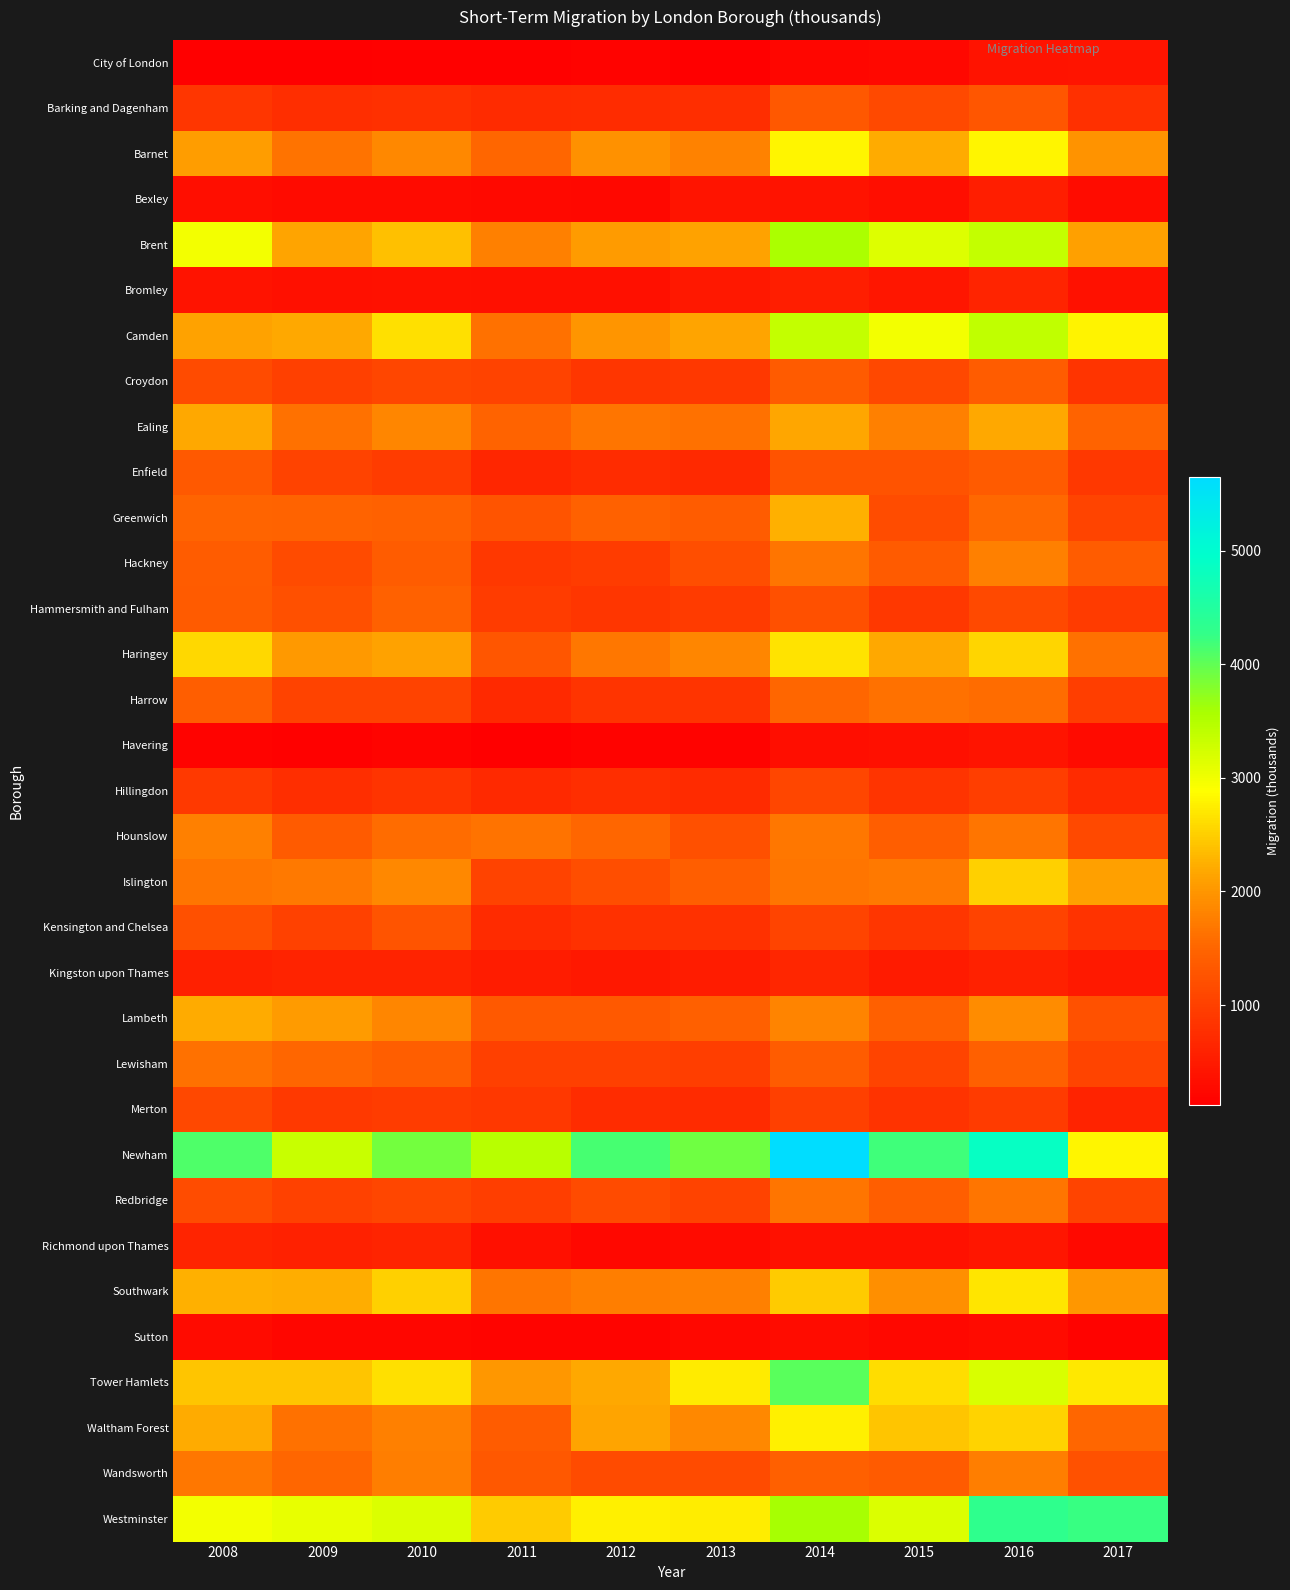

Reading left to right, extract all data points from this chart.

City of London: 2008=143	2009=134	2010=151	2011=155	2012=180	2013=123	2014=210	2015=251	2016=391	2017=415
Barking and Dagenham: 2008=858	2009=755	2010=791	2011=712	2012=729	2013=763	2014=1328	2015=1120	2016=1310	2017=771
Barnet: 2008=2084	2009=1641	2010=1864	2011=1520	2012=1951	2013=1797	2014=2814	2015=2211	2016=2816	2017=1967
Bexley: 2008=329	2009=282	2010=285	2011=273	2012=247	2013=412	2014=397	2015=325	2016=536	2017=311
Brent: 2008=2987	2009=2133	2010=2385	2011=1779	2012=2056	2013=2122	2014=3572	2015=3150	2016=3377	2017=2088
Bromley: 2008=387	2009=340	2010=362	2011=349	2012=355	2013=450	2014=535	2015=429	2016=637	2017=380
Camden: 2008=2124	2009=2186	2010=2634	2011=1632	2012=1996	2013=2146	2014=3370	2015=2981	2016=3401	2017=2788
Croydon: 2008=1145	2009=1005	2010=1084	2011=1040	2012=860	2013=883	2014=1360	2015=1096	2016=1392	2017=848
Ealing: 2008=2189	2009=1630	2010=1834	2011=1470	2012=1662	2013=1633	2014=2174	2015=1785	2016=2187	2017=1481
Enfield: 2008=1337	2009=1051	2010=965	2011=643	2012=733	2013=689	2014=1265	2015=1254	2016=1361	2017=893
Greenwich: 2008=1492	2009=1466	2010=1446	2011=1275	2012=1461	2013=1386	2014=2256	2015=1179	2016=1538	2017=1055
Hackney: 2008=1386	2009=1140	2010=1384	2011=882	2012=949	2013=1196	2014=1666	2015=1366	2016=1769	2017=1396
Hammersmith and Fulham: 2008=1373	2009=1219	2010=1450	2011=956	2012=876	2013=927	2014=1219	2015=881	2016=1135	2017=942
Haringey: 2008=2563	2009=2028	2010=2118	2011=1309	2012=1691	2013=1841	2014=2666	2015=2183	2016=2544	2017=1634
Harrow: 2008=1407	2009=1033	2010=1043	2011=693	2012=857	2013=848	2014=1524	2015=1625	2016=1589	2017=984
Havering: 2008=167	2009=159	2010=190	2011=124	2012=180	2013=187	2014=323	2015=344	2016=417	2017=283
Hillingdon: 2008=911	2009=766	2010=836	2011=698	2012=767	2013=714	2014=1079	2015=853	2016=985	2017=706
Hounslow: 2008=1768	2009=1356	2010=1580	2011=1635	2012=1506	2013=1209	2014=1696	2015=1412	2016=1665	2017=1125
Islington: 2008=1657	2009=1703	2010=1861	2011=1041	2012=1198	2013=1414	2014=1673	2015=1711	2016=2519	2017=2104
Kensington and Chelsea: 2008=1220	2009=1022	2010=1285	2011=717	2012=809	2013=805	2014=1055	2015=861	2016=1041	2017=821
Kingston upon Thames: 2008=576	2009=613	2010=600	2011=521	2012=455	2013=526	2014=660	2015=499	2016=594	2017=471
Lambeth: 2008=2199	2009=2050	2010=1846	2011=1336	2012=1342	2013=1426	2014=1820	2015=1438	2016=1896	2017=1227
Lewisham: 2008=1616	2009=1507	2010=1418	2011=988	2012=988	2013=982	2014=1392	2015=1062	2016=1423	2017=1063
Merton: 2008=1106	2009=905	2010=963	2011=890	2012=735	2013=721	2014=993	2015=825	2016=934	2017=605
Newham: 2008=4107	2009=3338	2010=3885	2011=3466	2012=4155	2013=3921	2014=5650	2015=4183	2016=4863	2017=2802
Redbridge: 2008=1161	2009=1016	2010=1073	2011=972	2012=1155	2013=1046	2014=1673	2015=1414	2016=1674	2017=1063
Richmond upon Thames: 2008=627	2009=589	2010=629	2011=341	2012=245	2013=286	2014=380	2015=380	2016=433	2017=264
Southwark: 2008=2247	2009=2237	2010=2517	2011=1662	2012=1758	2013=1769	2014=2457	2015=1923	2016=2673	2017=2009
Sutton: 2008=294	2009=224	2010=222	2011=204	2012=198	2013=240	2014=299	2015=233	2016=280	2017=177
Tower Hamlets: 2008=2424	2009=2431	2010=2640	2011=2008	2012=2192	2013=2718	2014=4045	2015=2611	2016=3197	2017=2708
Waltham Forest: 2008=2215	2009=1630	2010=1777	2011=1387	2012=2138	2013=1866	2014=2757	2015=2419	2016=2532	2017=1522
Wandsworth: 2008=1696	2009=1513	2010=1753	2011=1325	2012=1158	2013=1147	2014=1436	2015=1375	2016=1750	2017=1244
Westminster: 2008=2988	2009=3076	2010=3169	2011=2458	2012=2772	2013=2737	2014=3594	2015=3187	2016=4314	2017=4241